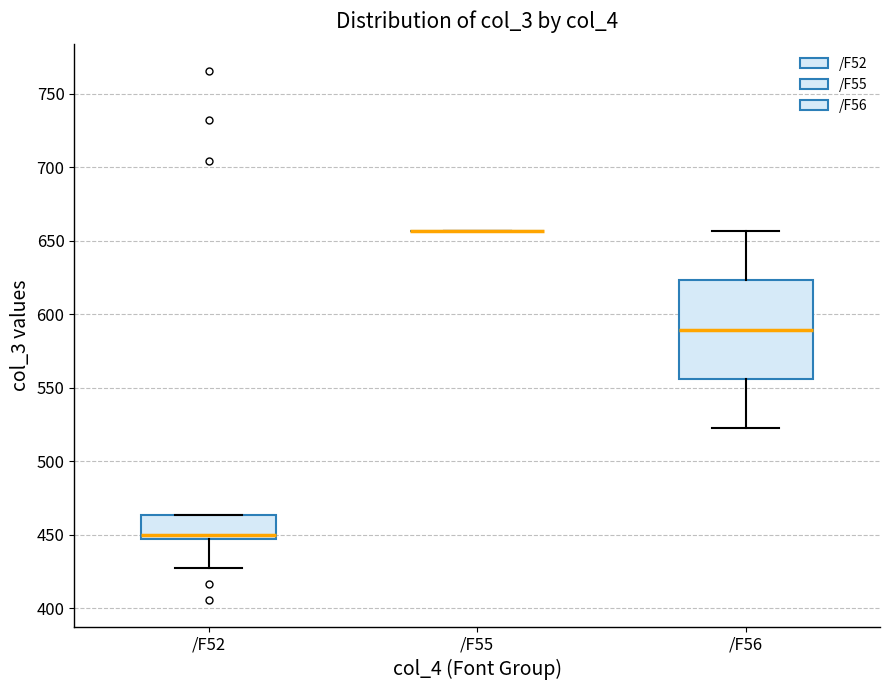

Reading left to right, read every box against the y-axis: the position of its median line, the range the box covers, and the ends of its whiskers. The values are not printed on the chart, so give them approximately, as read against the axis.

/F52: median 450, box 445 to 465, whiskers 425 to 465
/F55: box collapsed to a line at 655, whiskers 655 to 655
/F56: median 590, box 555 to 625, whiskers 520 to 655